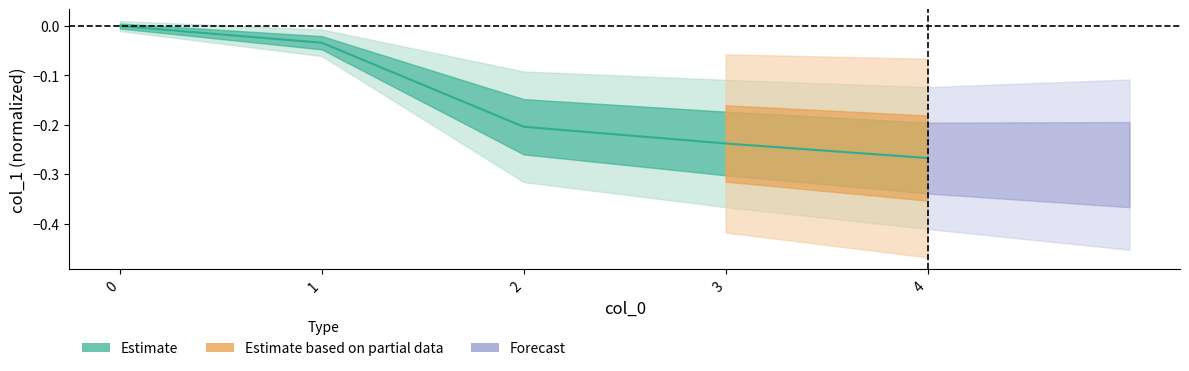

Reading left to right, extract all data points from this chart.

0=0.0	1=-0.0	2=-0.2	3=-0.2	4=-0.3